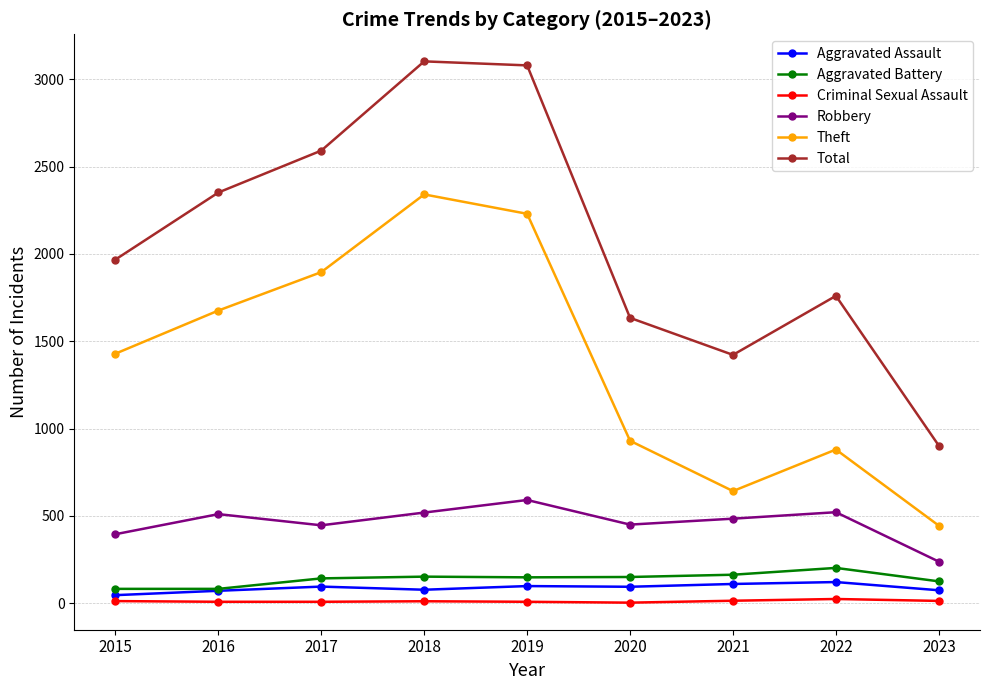

What is the difference between the highest and lowest values at 2019?

3072